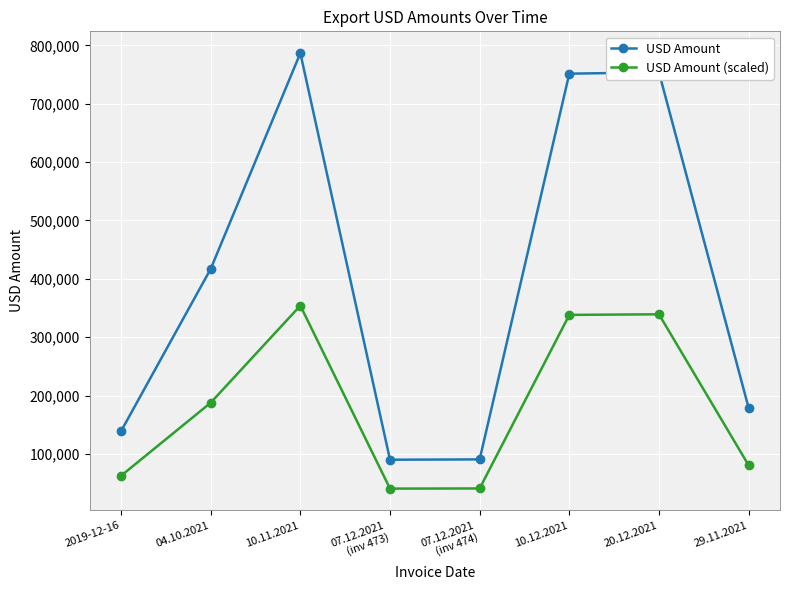

Where is the first local maximum for USD Amount?

10.11.2021